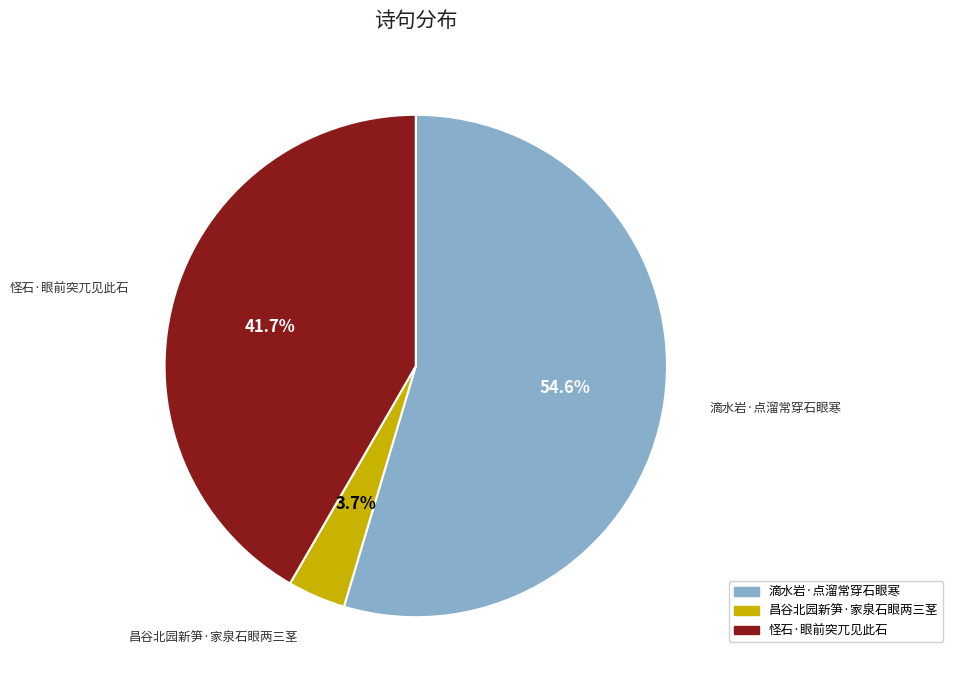

To the nearest percent, what portion does 滴水岩·点溜常穿石眼寒 represent?

55%